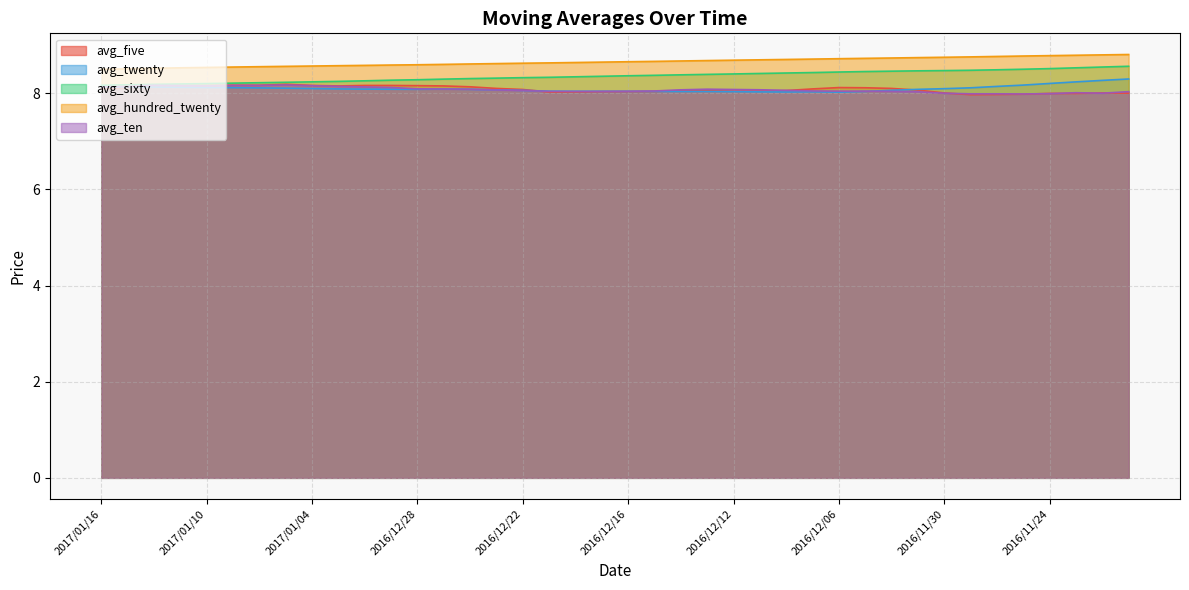

List the series in order of their peak value, highest first.

avg_hundred_twenty, avg_sixty, avg_twenty, avg_five, avg_ten